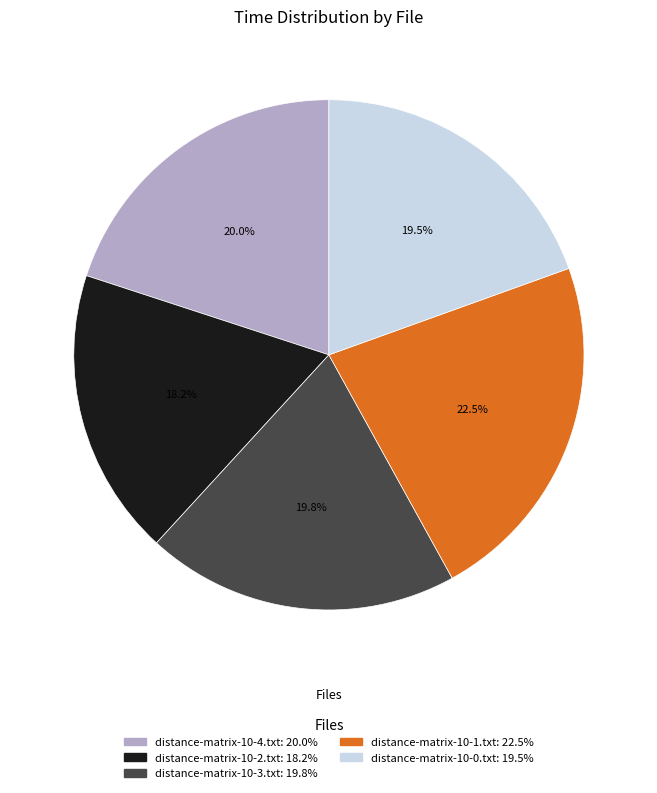

Which has a higher value, distance-matrix-10-0.txt or distance-matrix-10-1.txt?

distance-matrix-10-1.txt